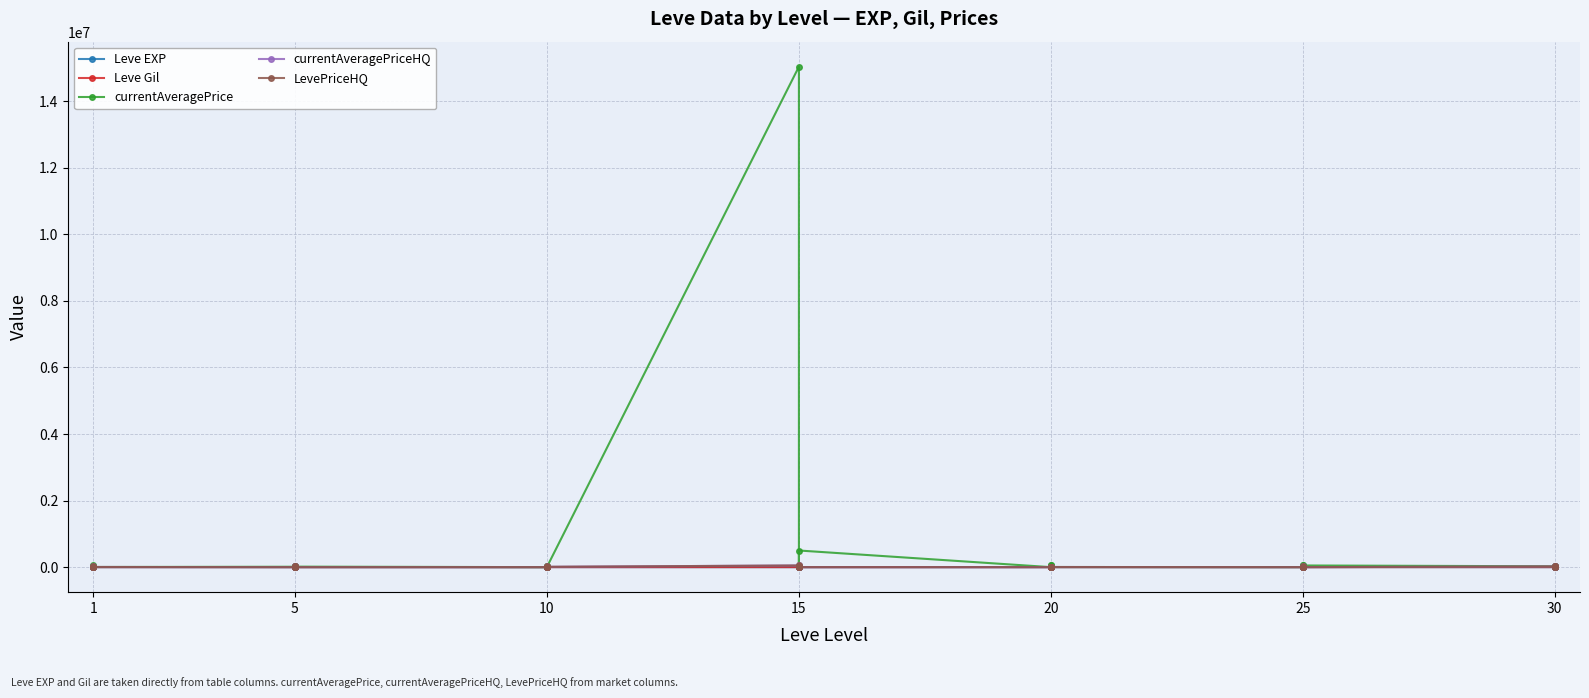

Between 5 and 10, which series saw the biggest shift?

currentAveragePrice